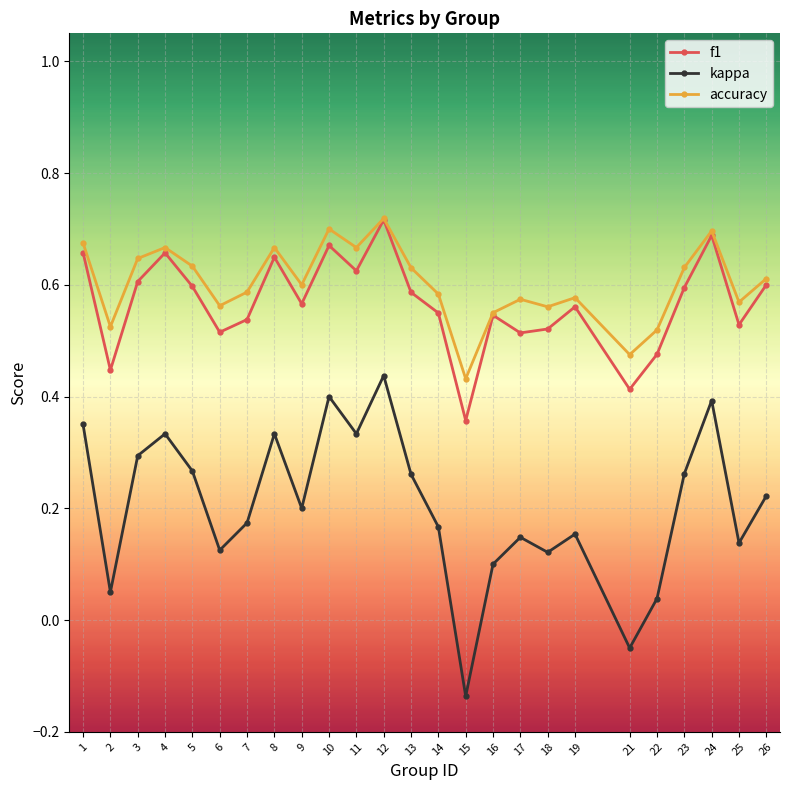

True or false: f1 and kappa cross at least once.

False